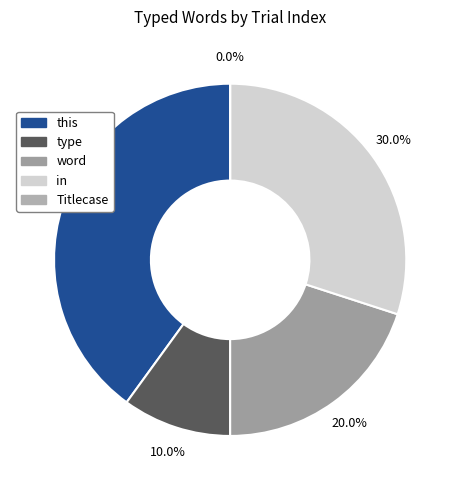

How many slices are in this pie chart?

5